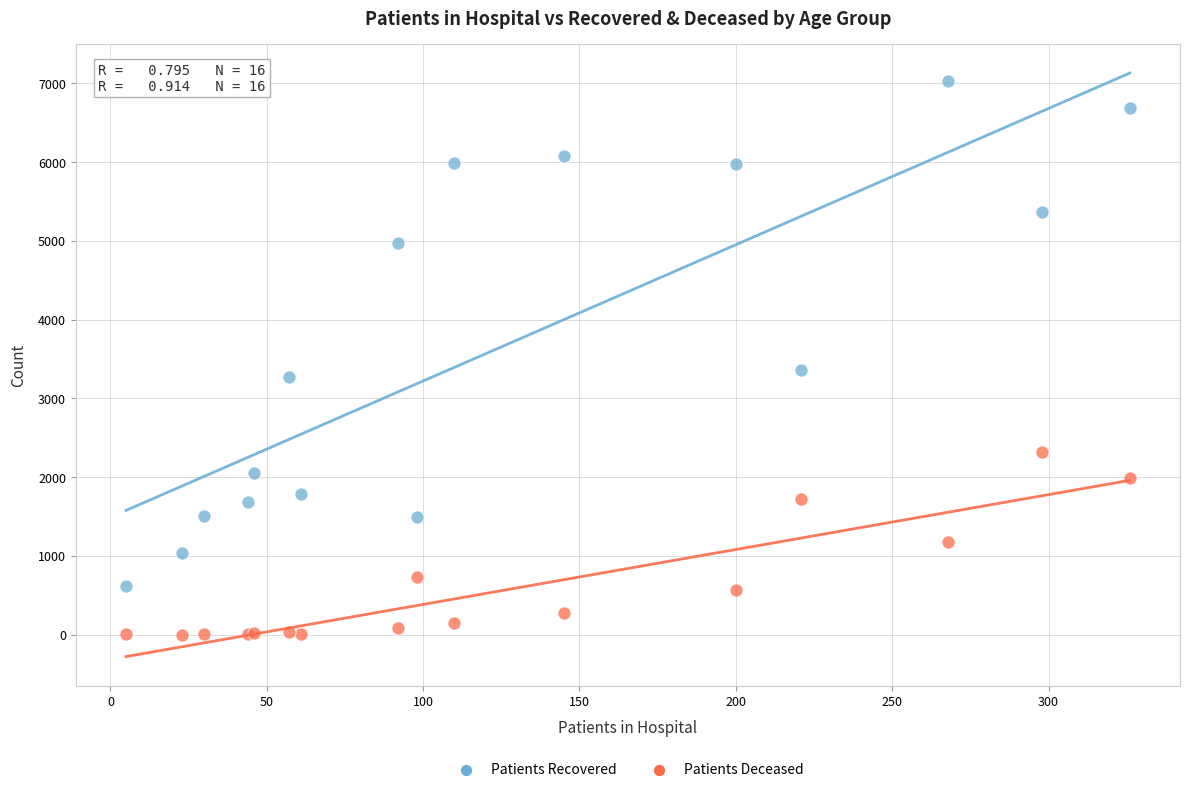

What are all the series names shown in the legend?

Patients Recovered, Patients Deceased